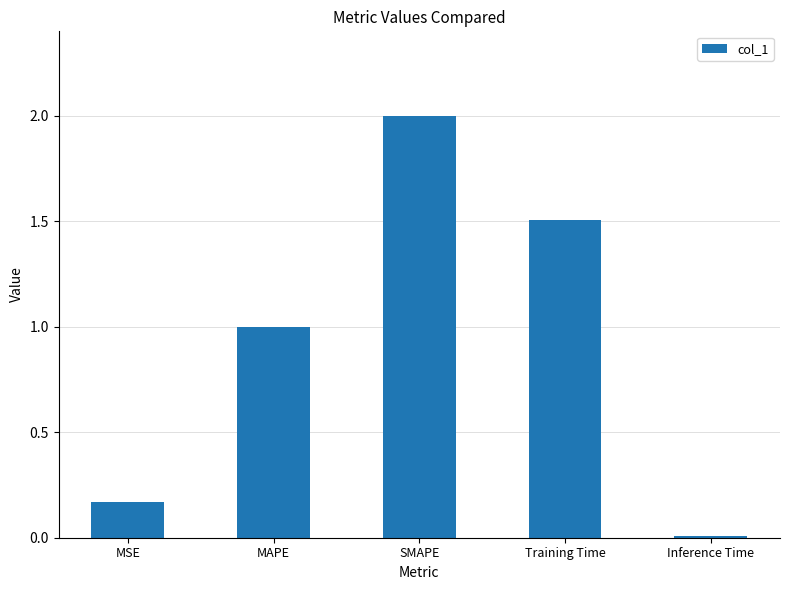

Where is the data nearest to the value 1?

MAPE